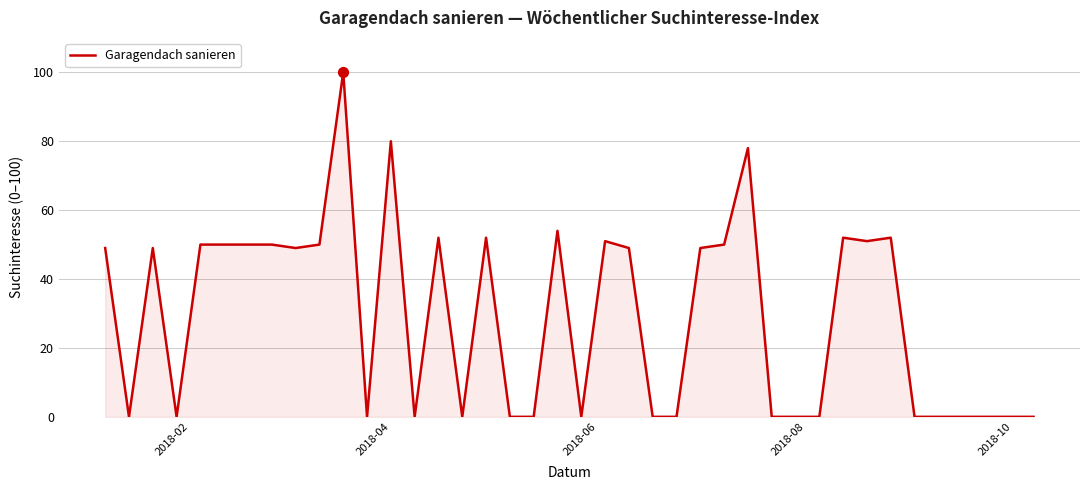

What is the difference between the maximum and minimum values?

100